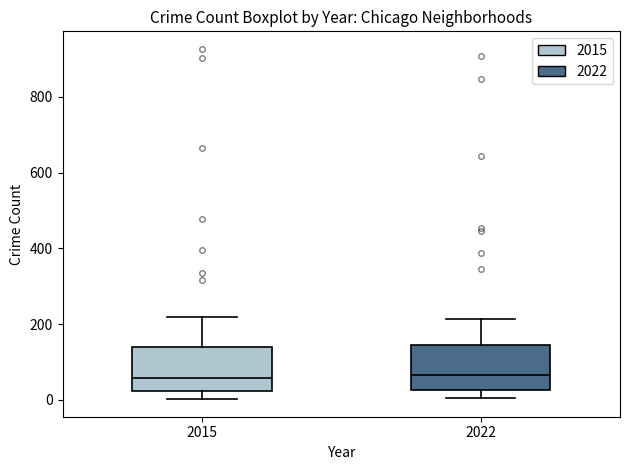

Reading left to right, read every box against the y-axis: the position of its median line, the range the box covers, and the ends of its whiskers. The values are not printed on the chart, so give them approximately, as read against the axis.

2015: median 60, box 20 to 140, whiskers 0 to 220
2022: median 60, box 20 to 140, whiskers 0 to 220